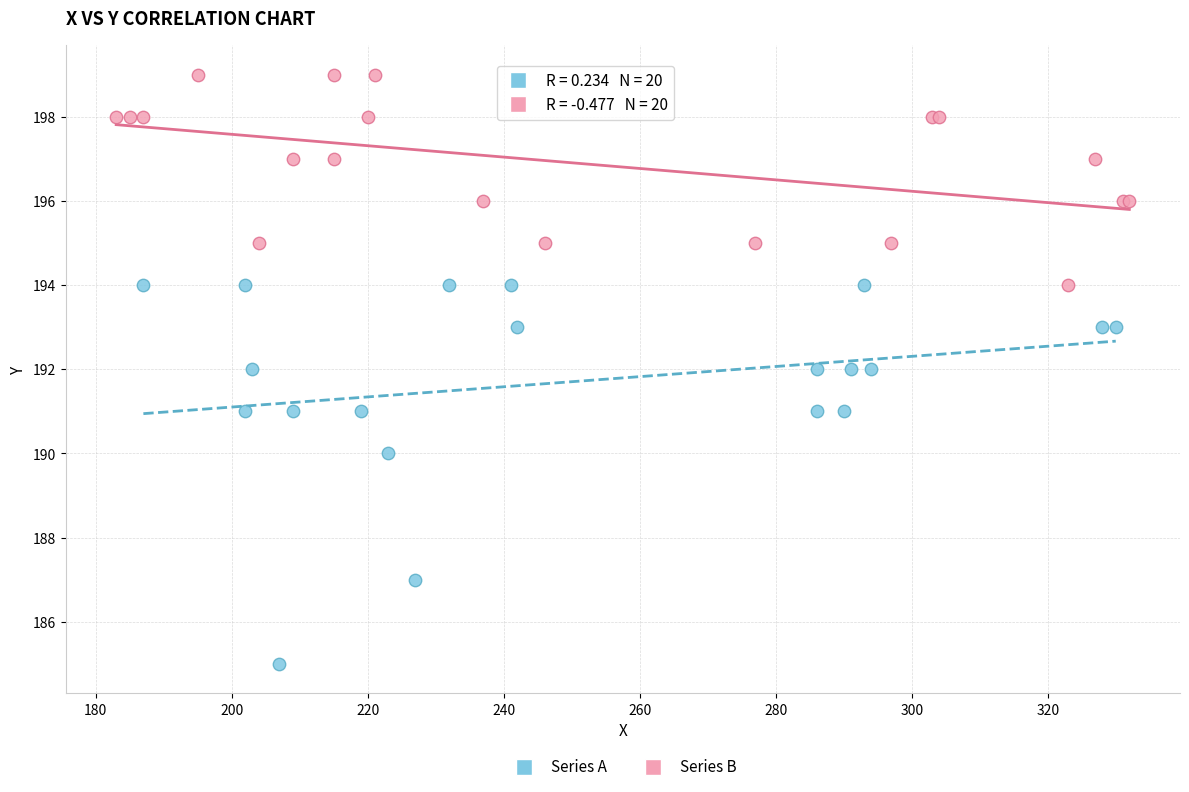

Which series contains the lowest Y value?

Series A